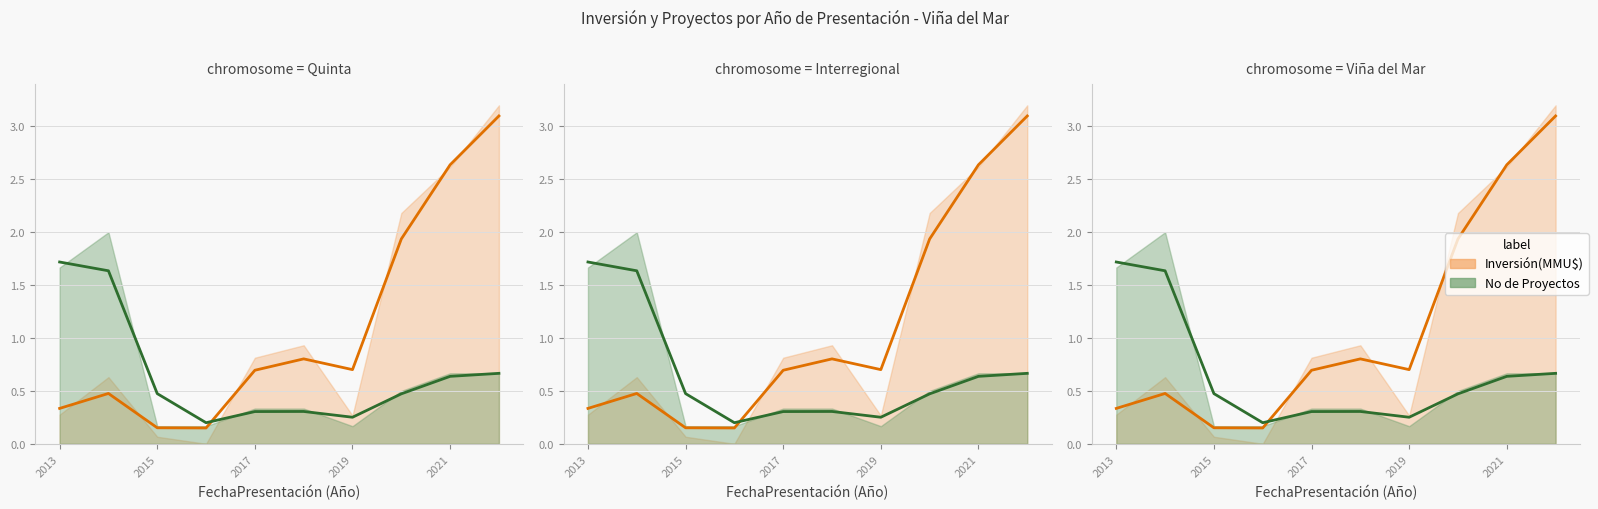

What is the minimum value shown in the chart?

0.1